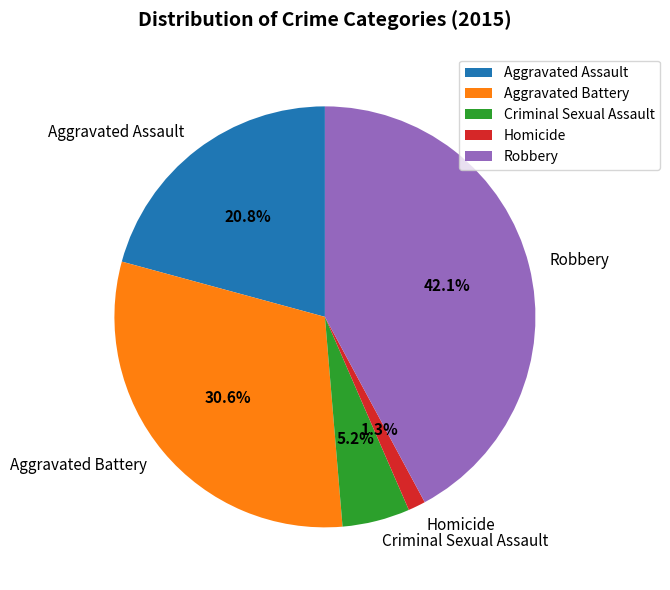

Does Aggravated Battery represent more than half of the total?

No